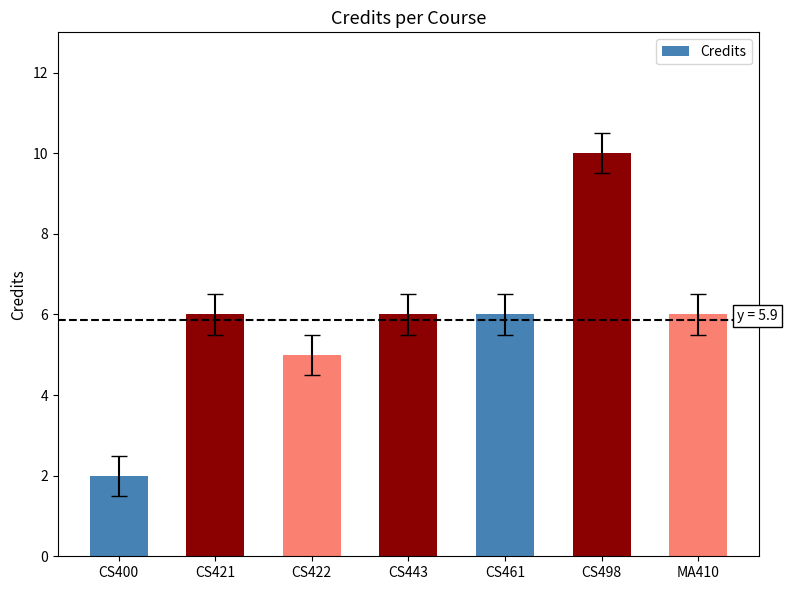

Which category has the highest value across all series?

CS498